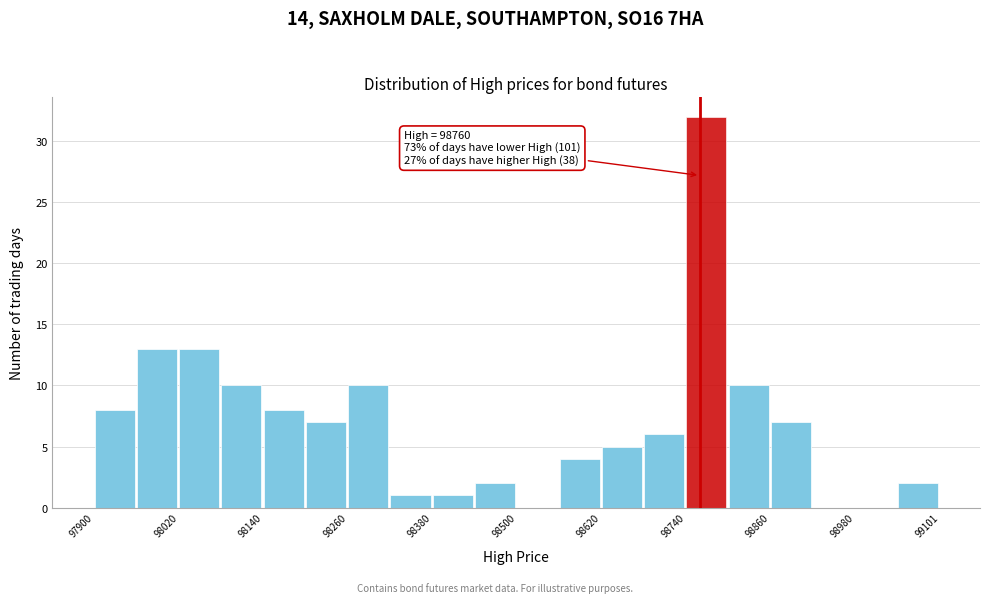

Read against the x-axis, roughly where is the centre of the tallest bar?

98760